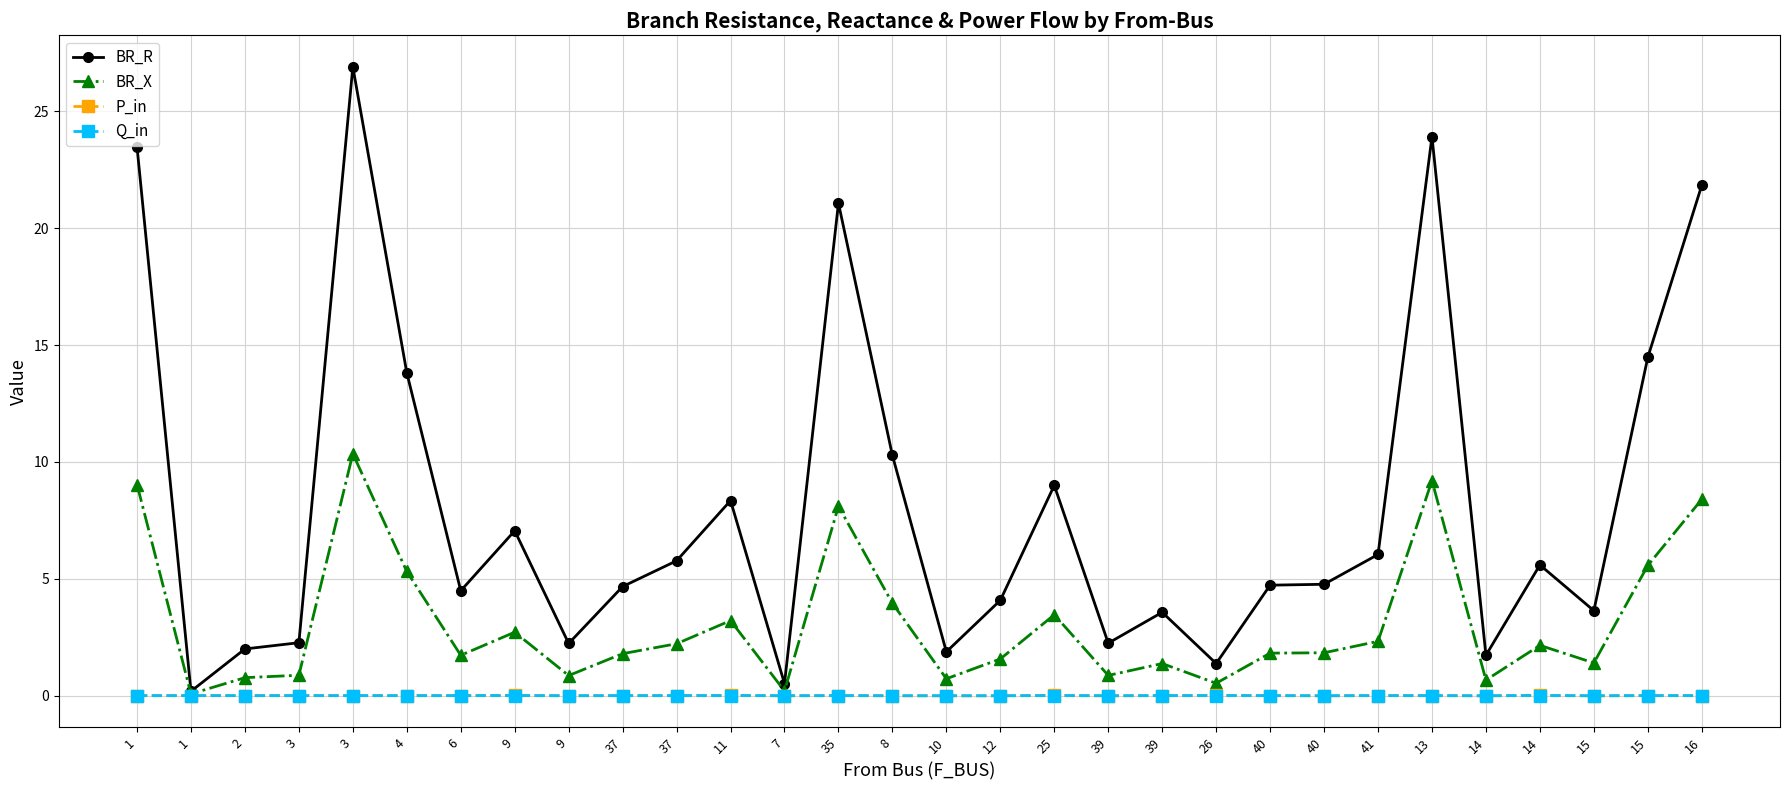

Is it true that BR_X equals 0.9 at 26?

False